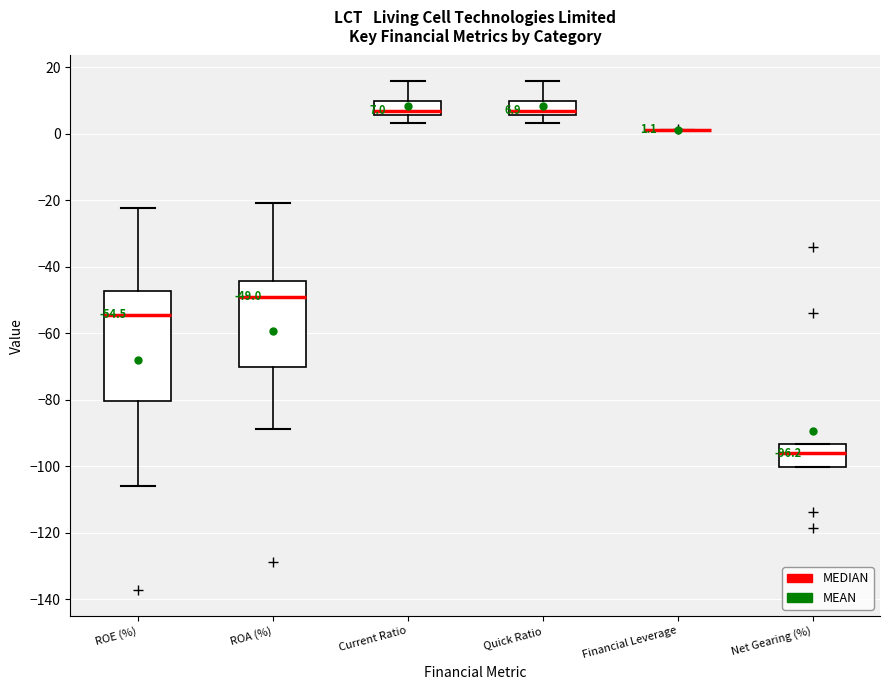

Comparing the boxes themselves (not the whiskers), which one is the tallest?

ROE (%)